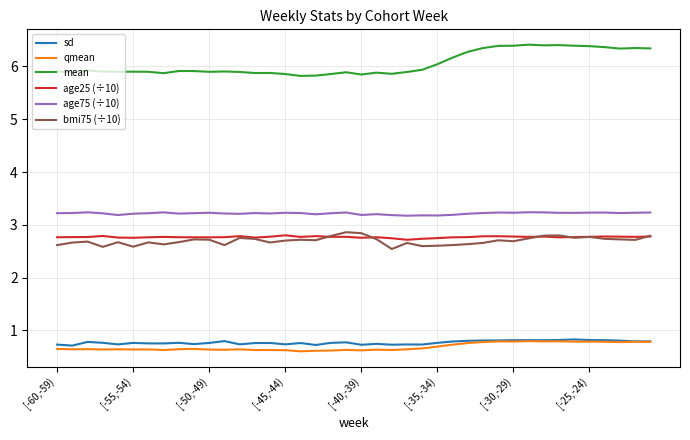

Count the sd values in the range 0 to 1.

40